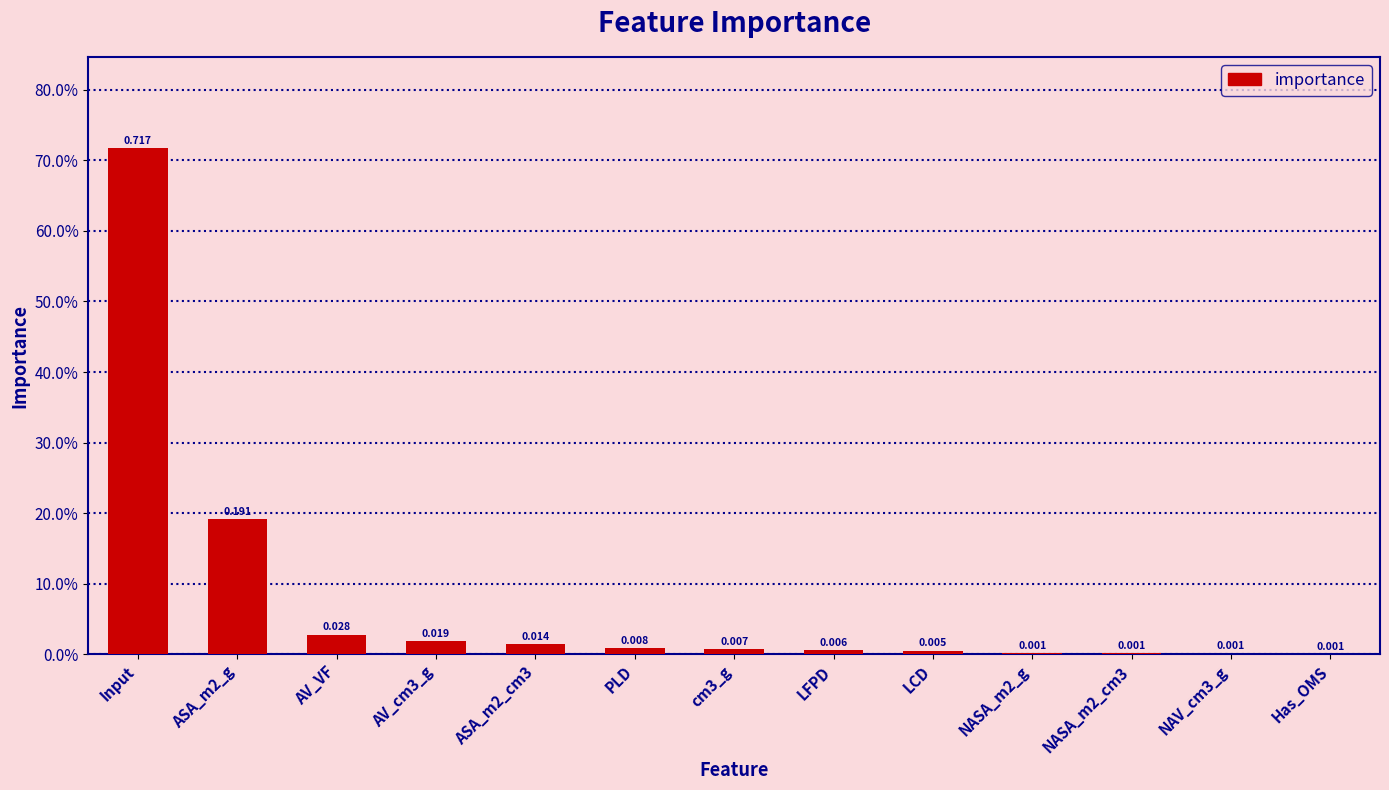

What is the sum of the values at ASA_m2_g and cm3_g?

0.2